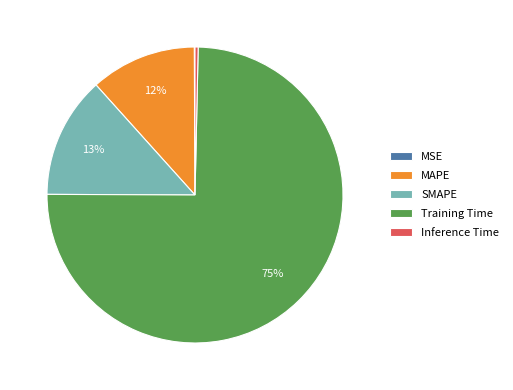

Which category has the biggest portion of the pie?

Training Time